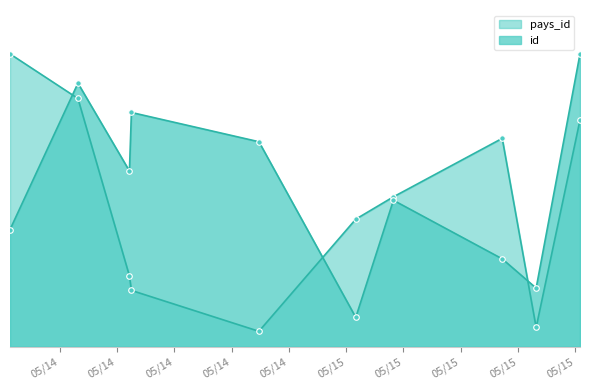

Is the value of pays_id at 2019-05-14T14:37:58 greater than the value of id at 2019-05-15T05:26:49?

Yes